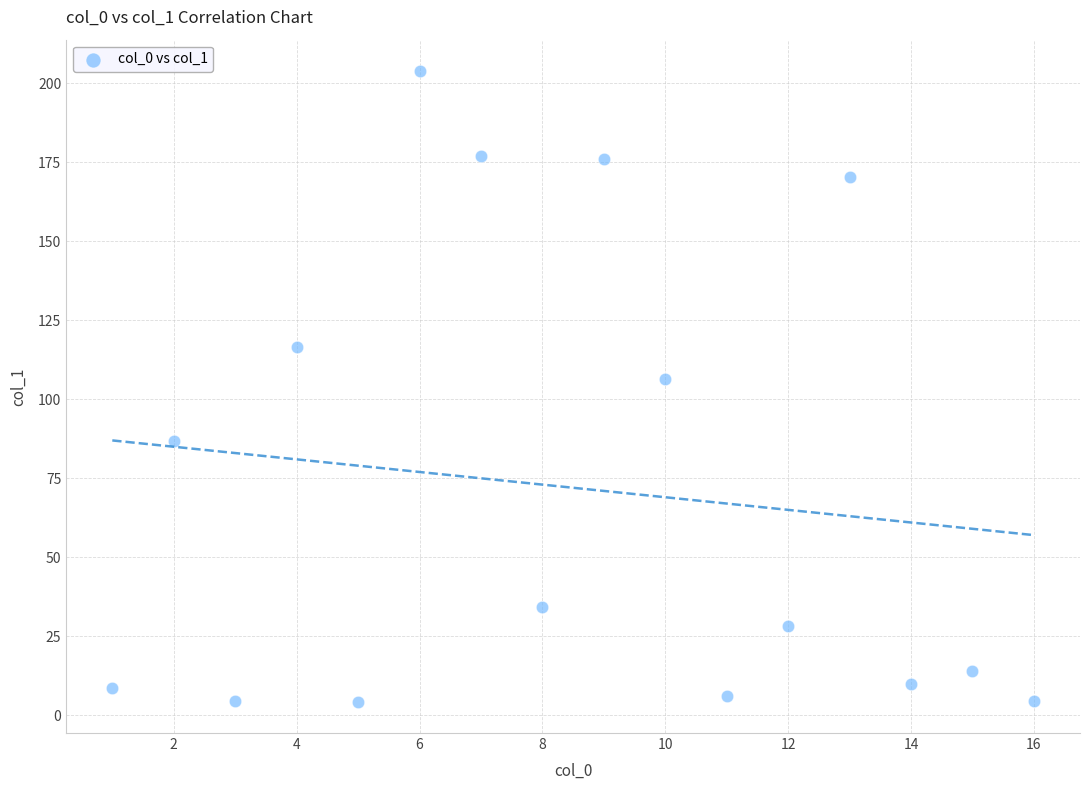

What Y value in the scatter plot is closest to 104?

106.5